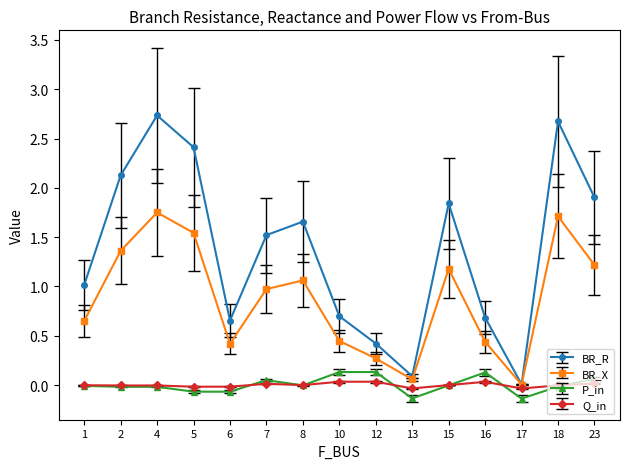

How many interior local valleys does the BR_X series have?

3